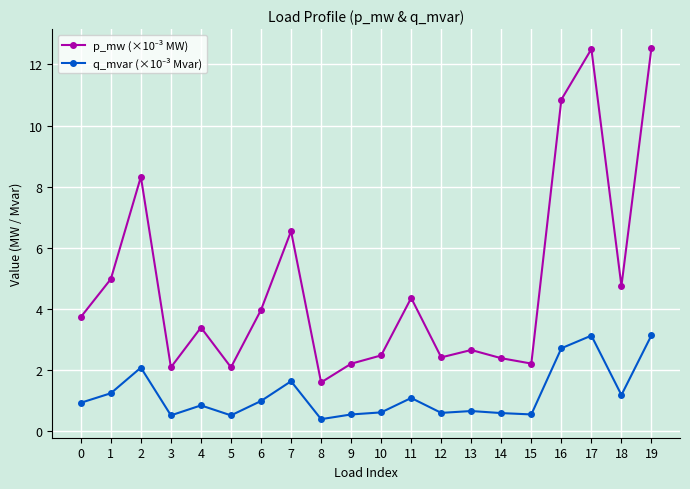

What is the total value across all series at 3?

2.6